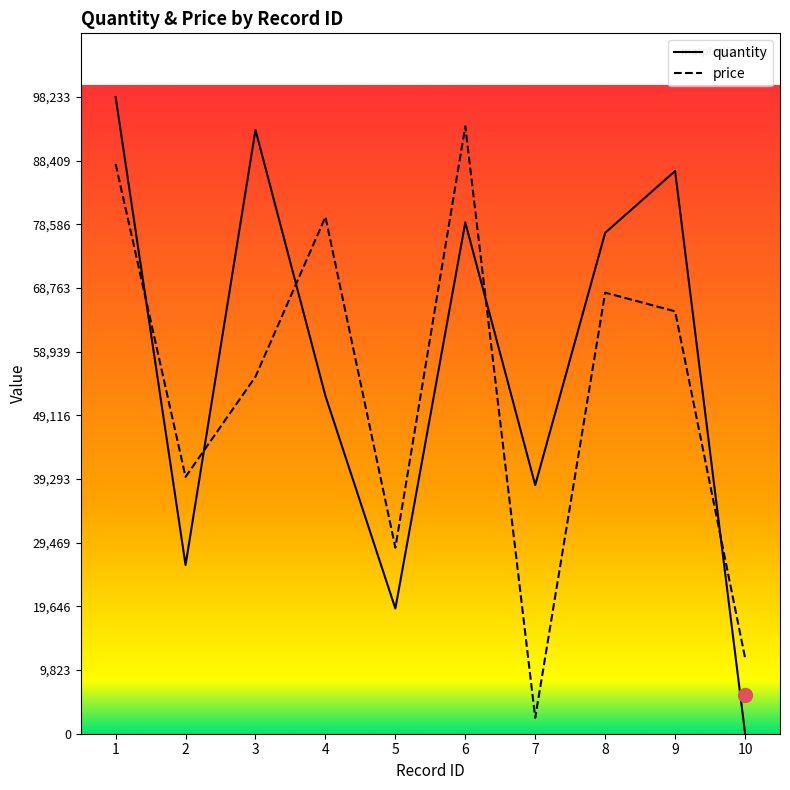

What is the sum of the price values at 7 and 10?

14188